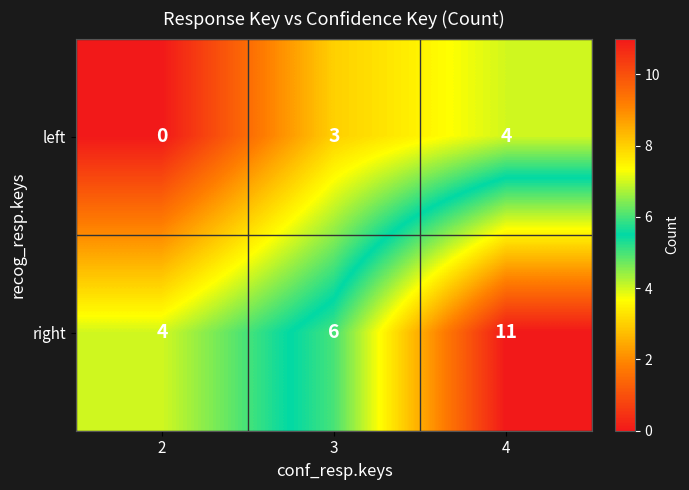

Reading left to right, extract all data points from this chart.

left: 2=0	3=3	4=4
right: 2=4	3=6	4=11